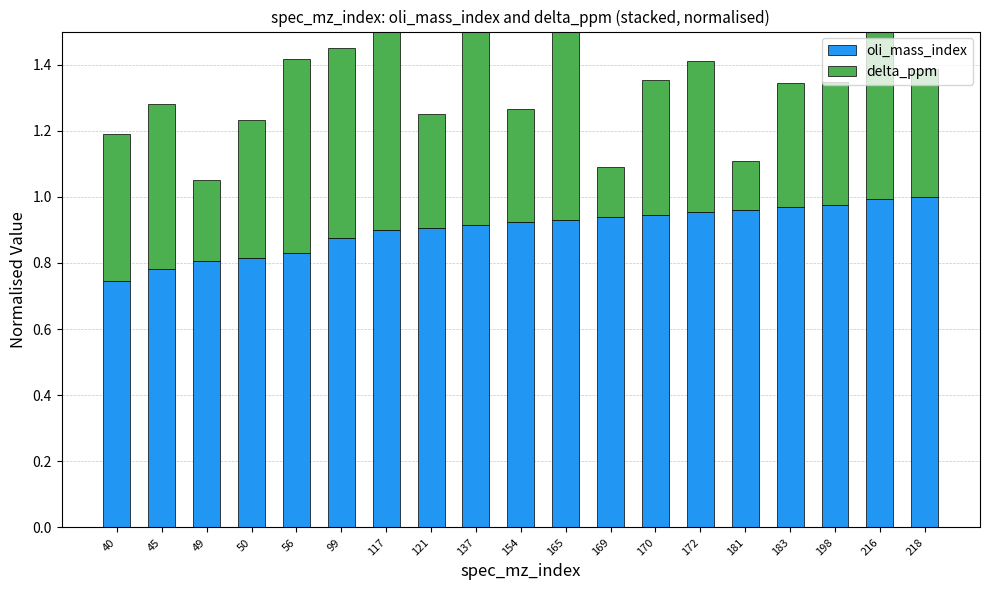

List the series in order of their overall mean, lowest first.

delta_ppm, oli_mass_index